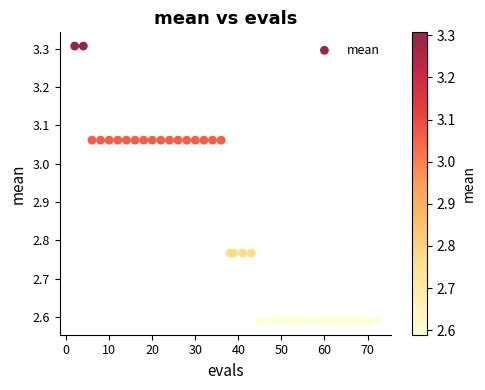

What is the range of Y values (max minus min)?

0.7